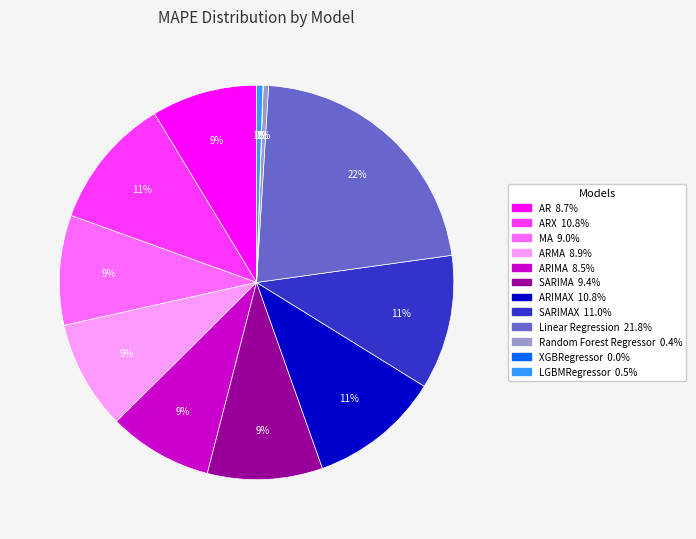

To the nearest percent, what is the average slice percentage?

8%